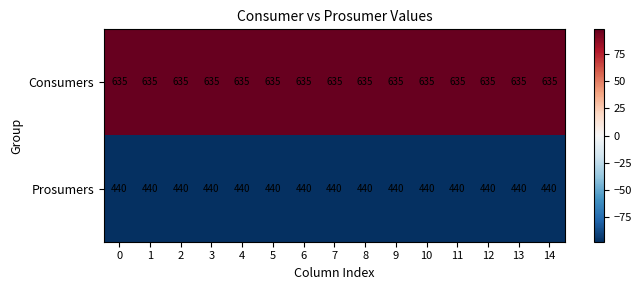

What is the difference between the highest and lowest values at 3?

195